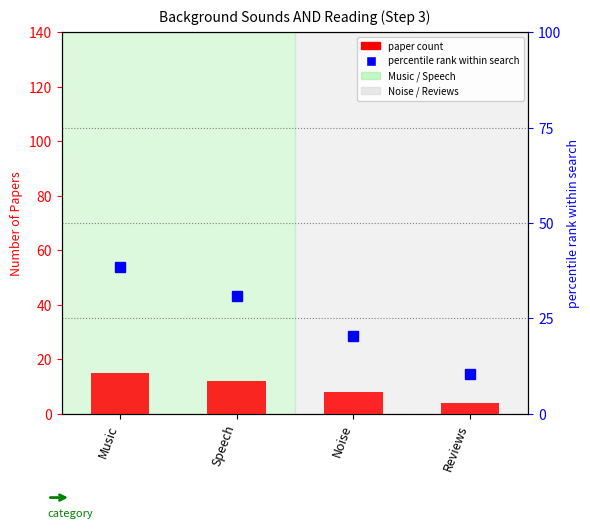

List the labels in order of percentile within search value, smallest first.

Reviews, Noise, Speech, Music